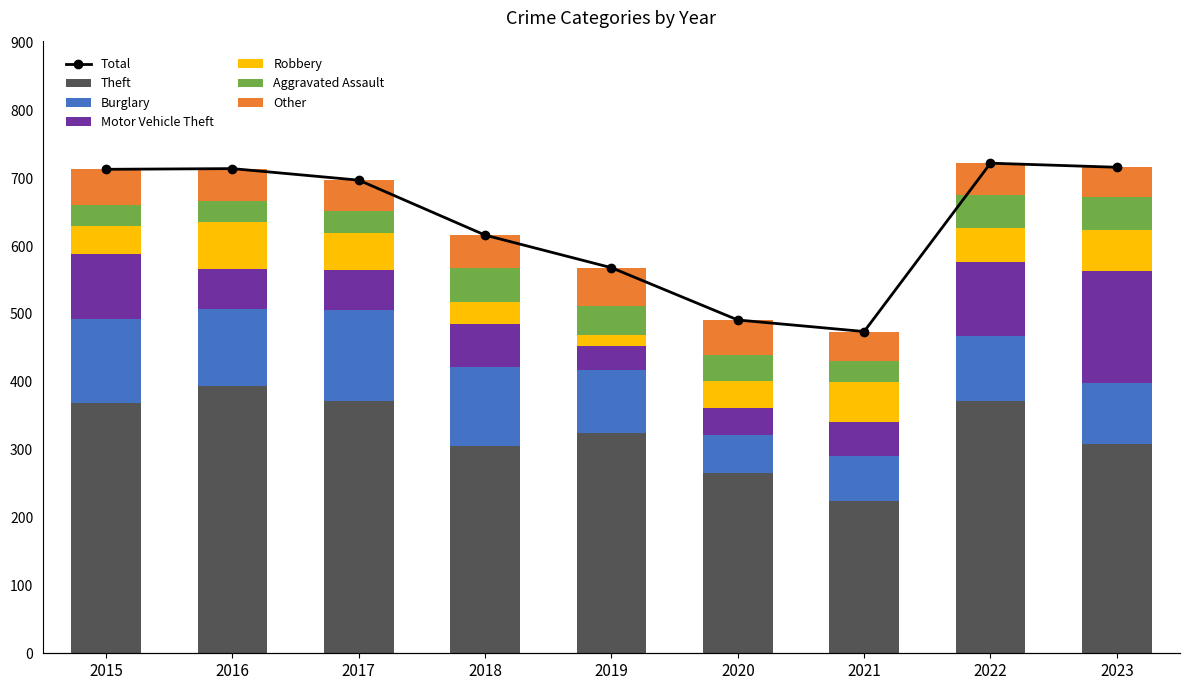

At which label does Theft reach its minimum?

2021